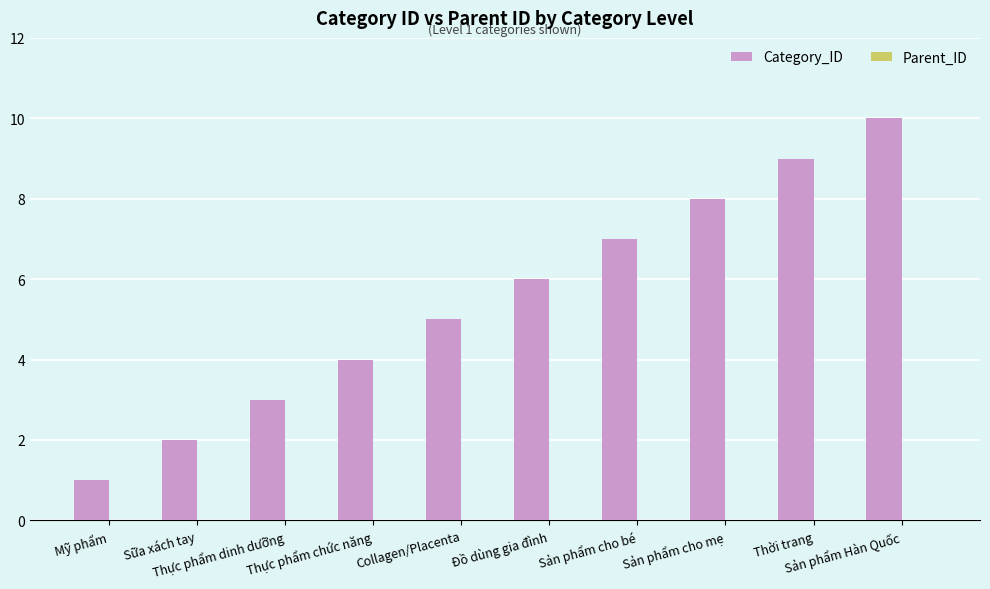

What is the label of the 5th bar from the left?

Collagen/Placenta